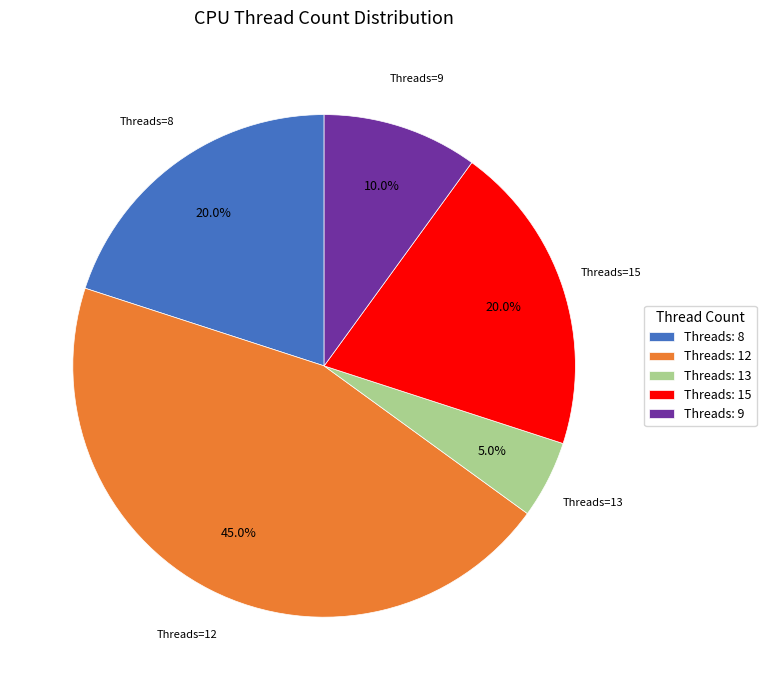

What percentage do Threads: 9 and Threads: 8 together represent?

30.0%